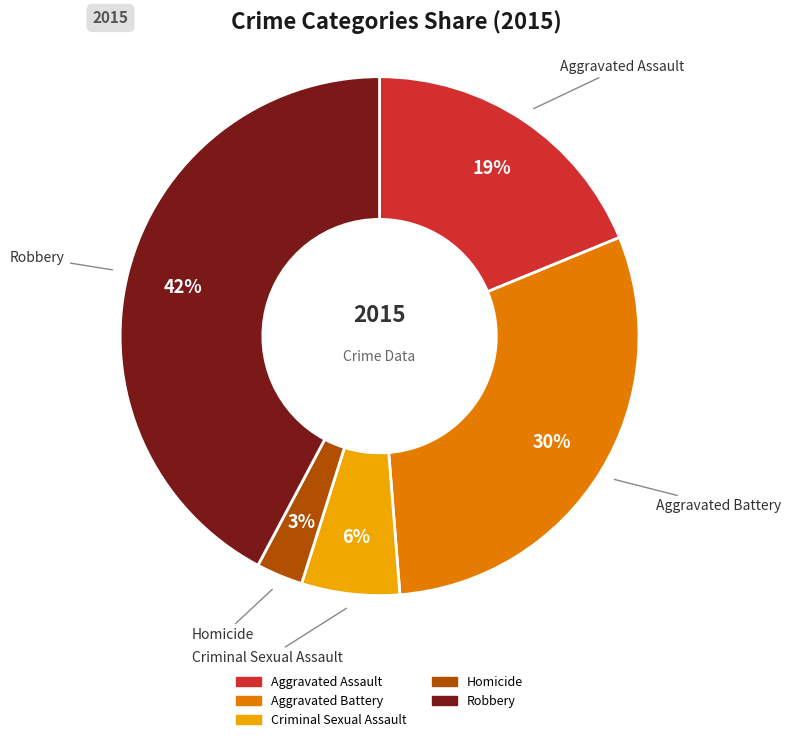

To the nearest percent, what percentage of the pie is Criminal Sexual Assault?

6%